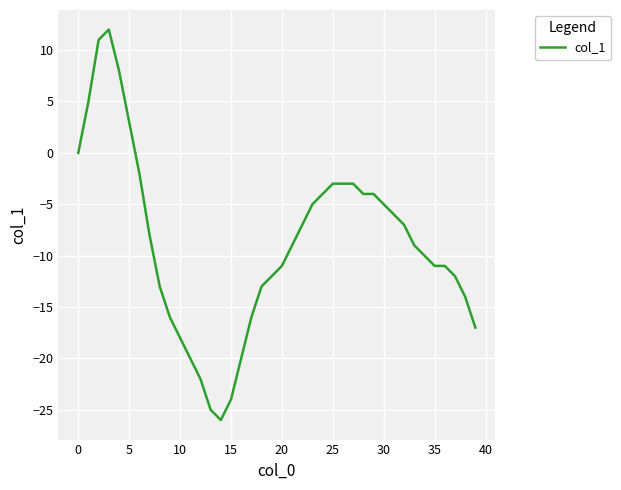

What is the minimum value shown in the chart?

-26